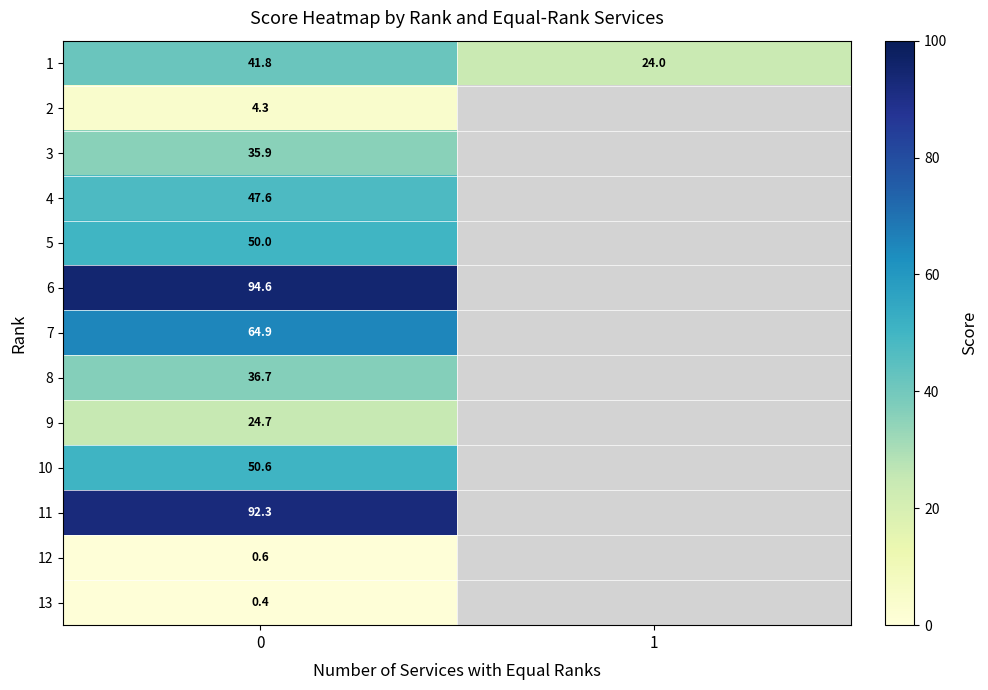

Is the value of 2 at 0 greater than the value of 11 at 0?

No